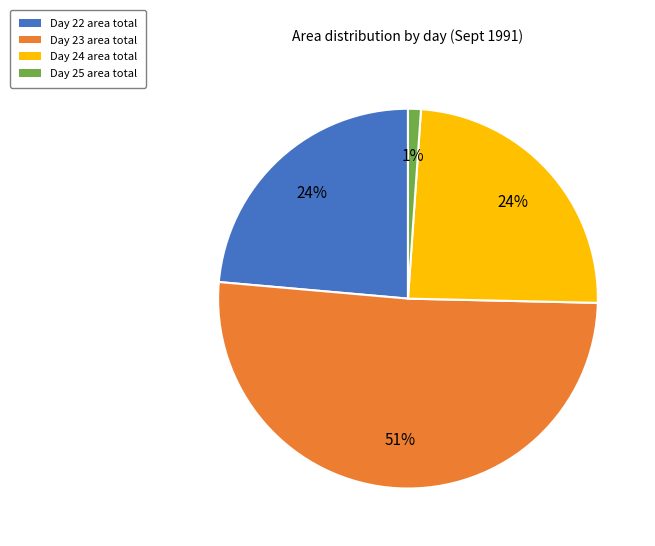

How many segments does this pie chart have?

4